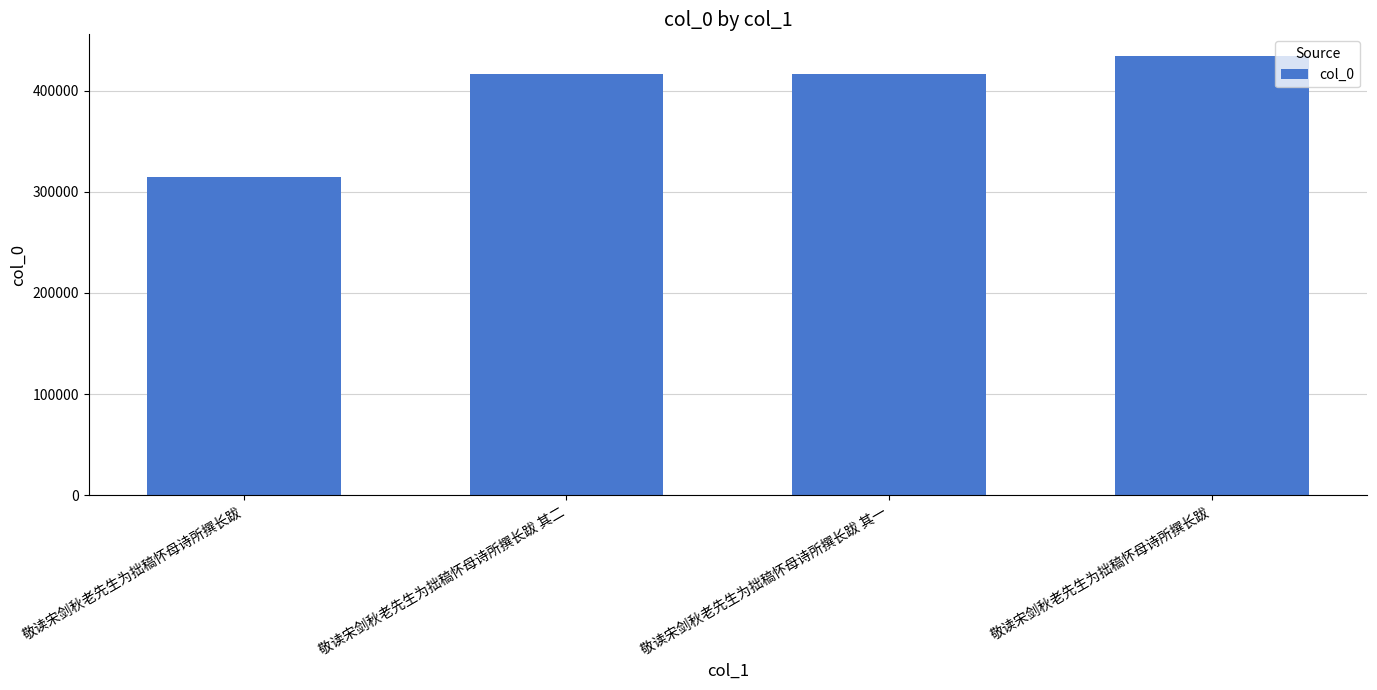

How many distinct data groups are displayed?

1